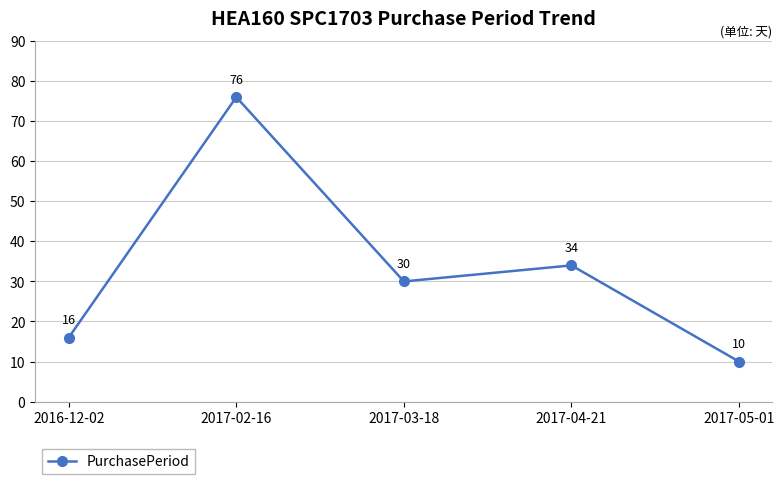

Where does the data first go above 30?

2017-02-16